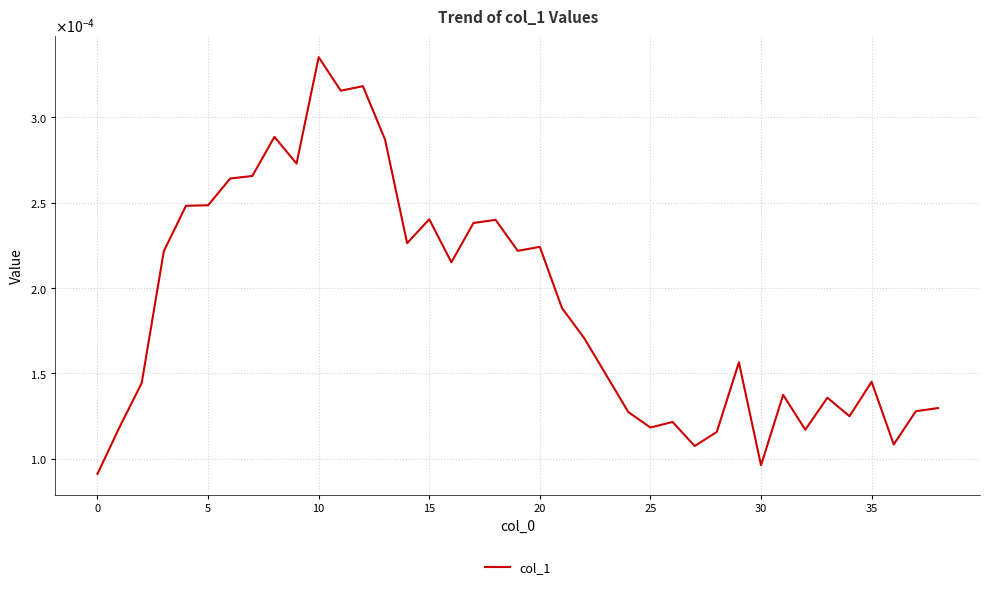

How many interior local valleys (lower than both neighbors) does the data have?

11